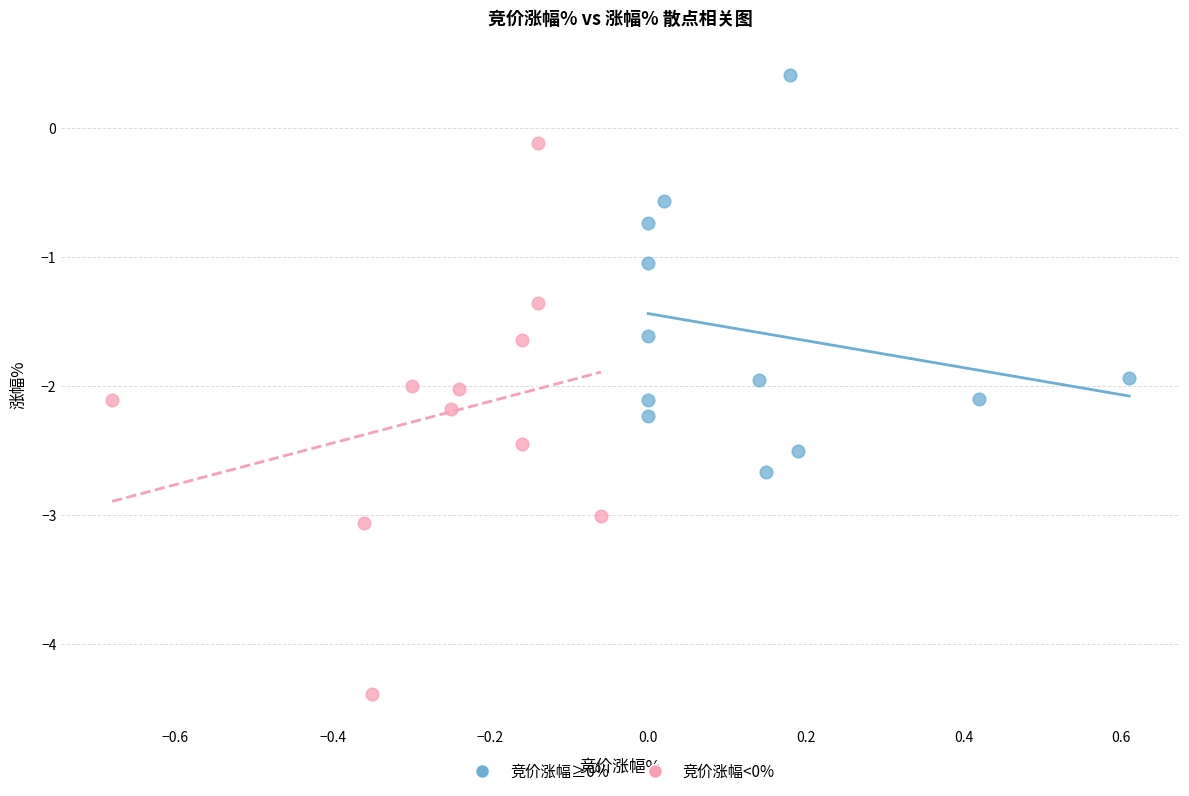

What are all the series names shown in the legend?

竞价涨幅≥0%, 竞价涨幅<0%